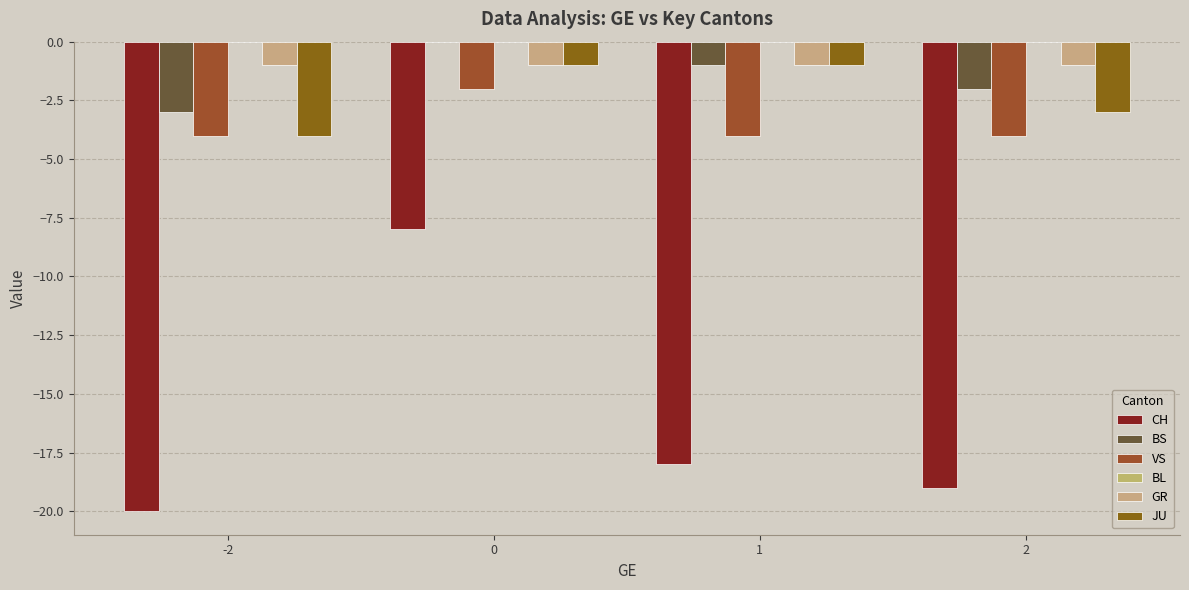

The BS series shows -1 at 0. True or false?

False